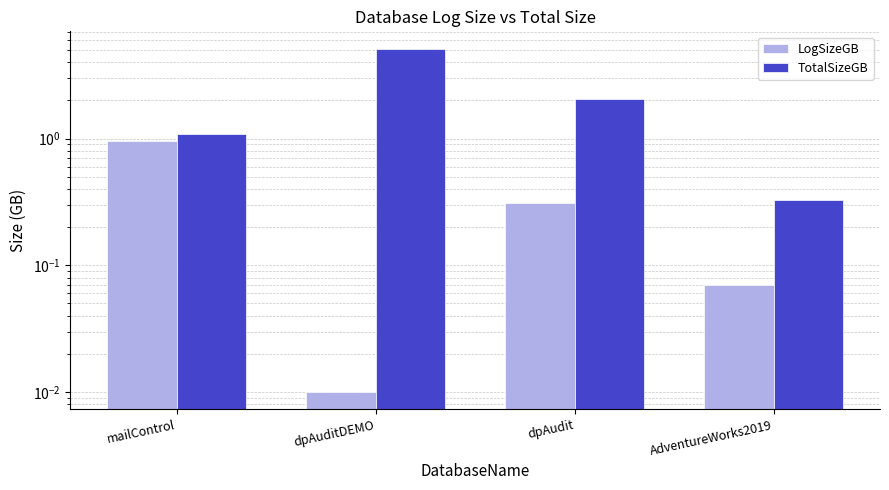

Rank the series by their average value, from highest to lowest.

TotalSizeGB, LogSizeGB